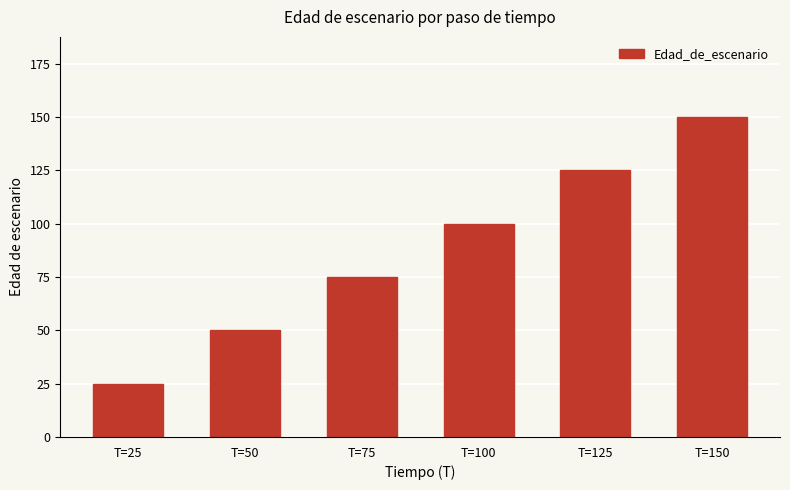

The value at T=50 is 50. True or false?

True